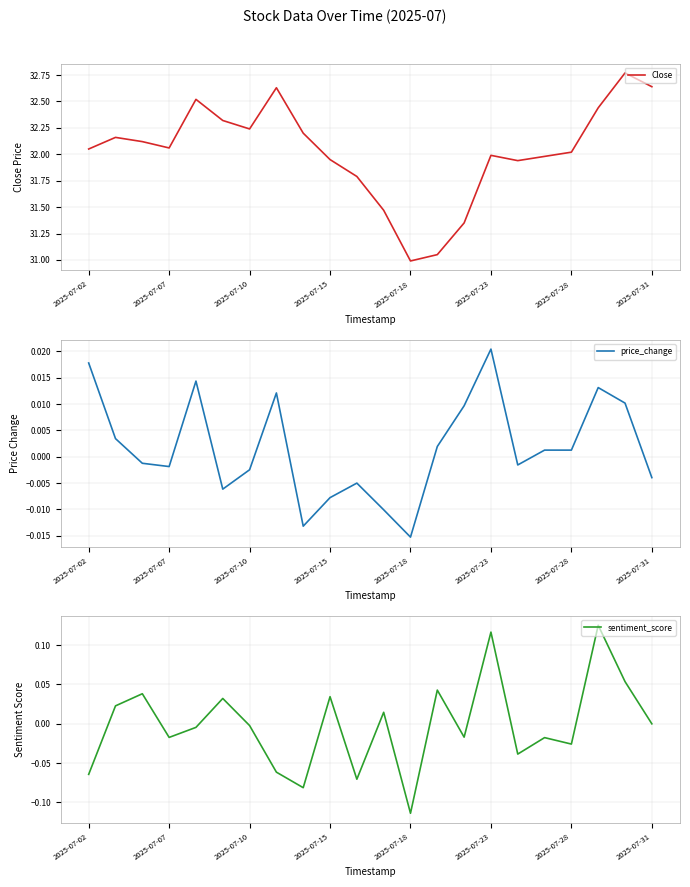

True or false: Close has a value of 47.2 at 2025-07-31.

False